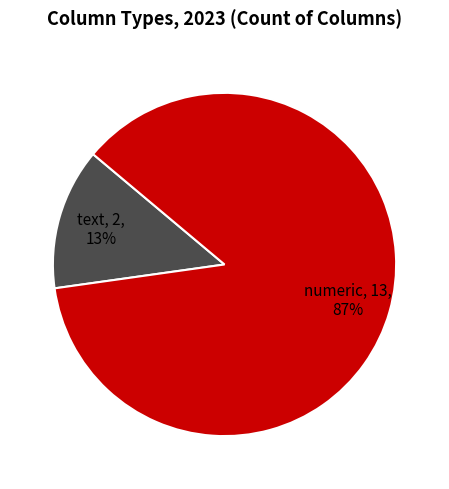

To the nearest percent, what is the average slice percentage?

50%